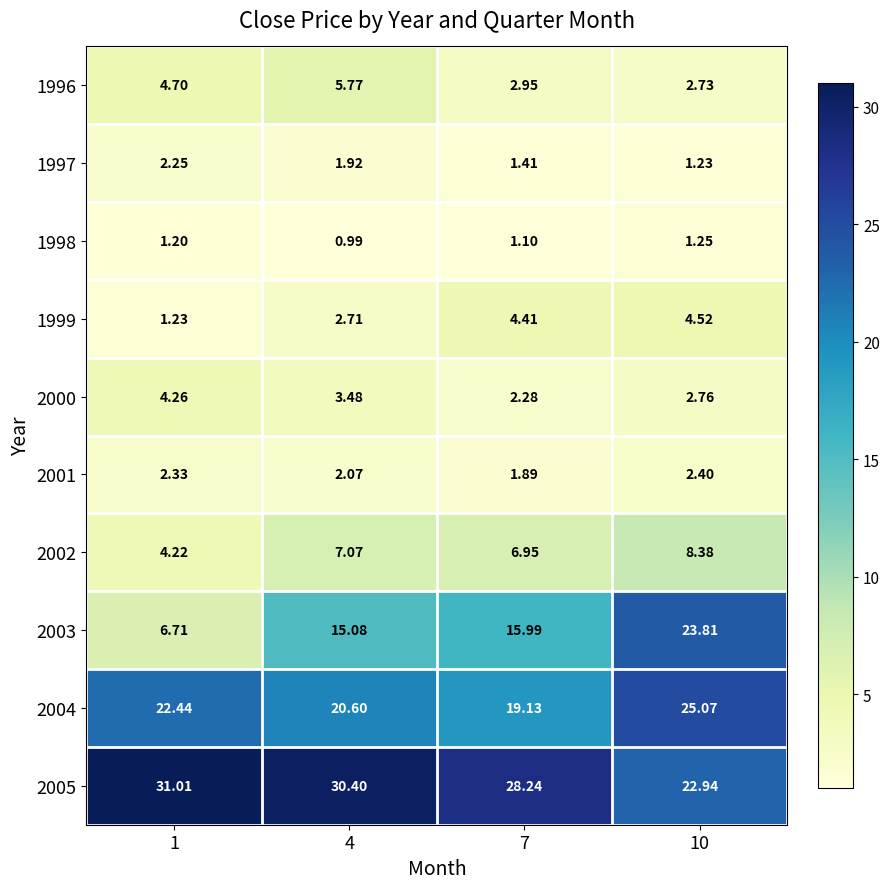

What is the spread (max minus min) of values at 4?

29.4